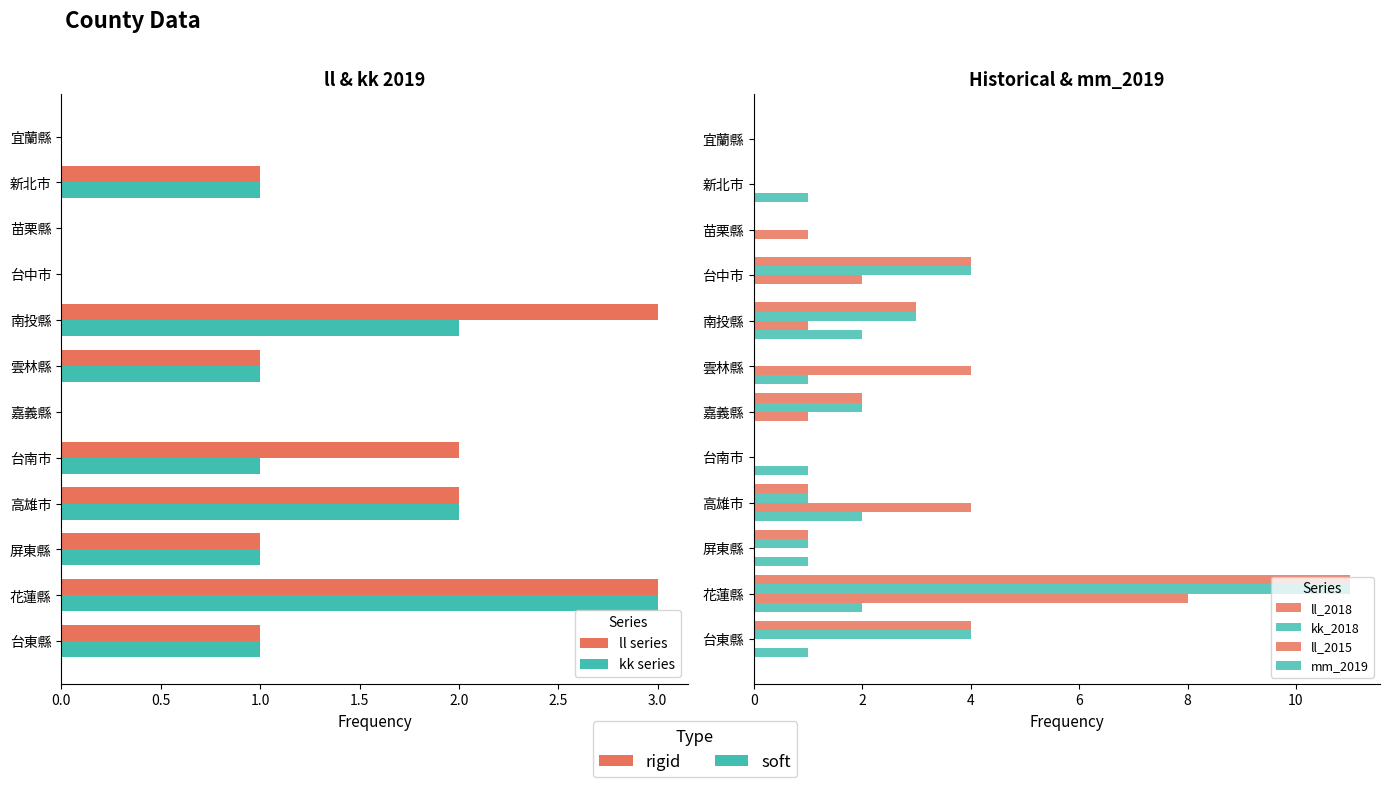

Rank the series at 新北市 from highest to lowest value.

ll series, kk series, mm_2019, ll_2018, kk_2018, ll_2015